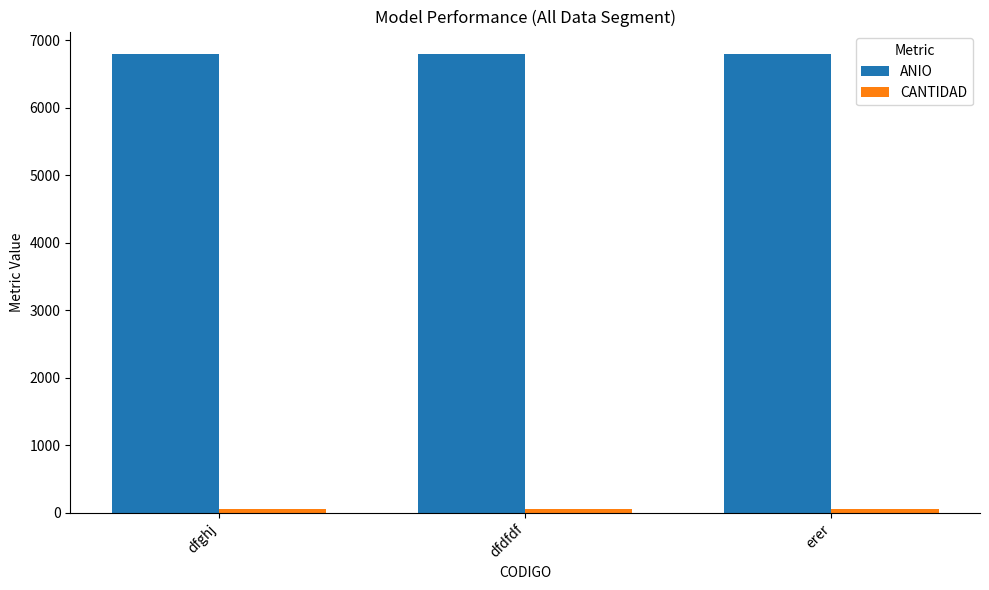

Which series has the largest total across all categories?

ANIO